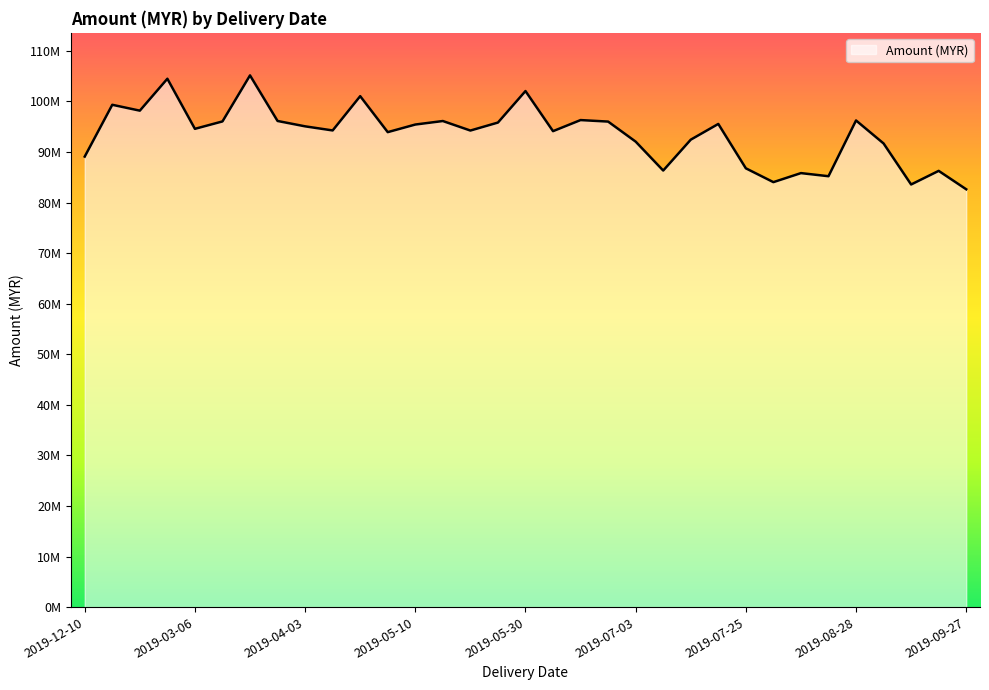

Does the chart display data point markers on the line(s)?

No